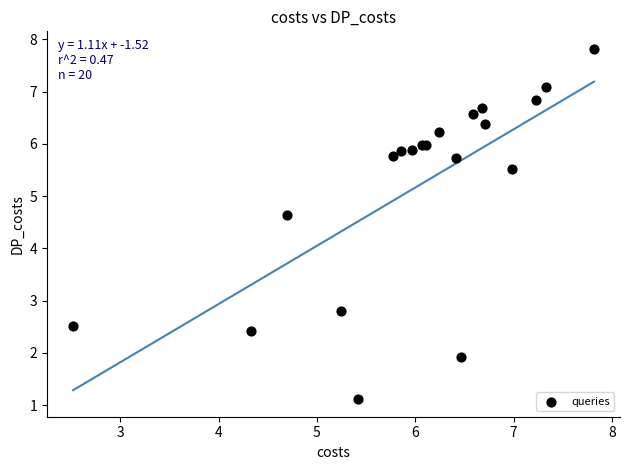

What Y value in the scatter plot is closest to 4?

4.6